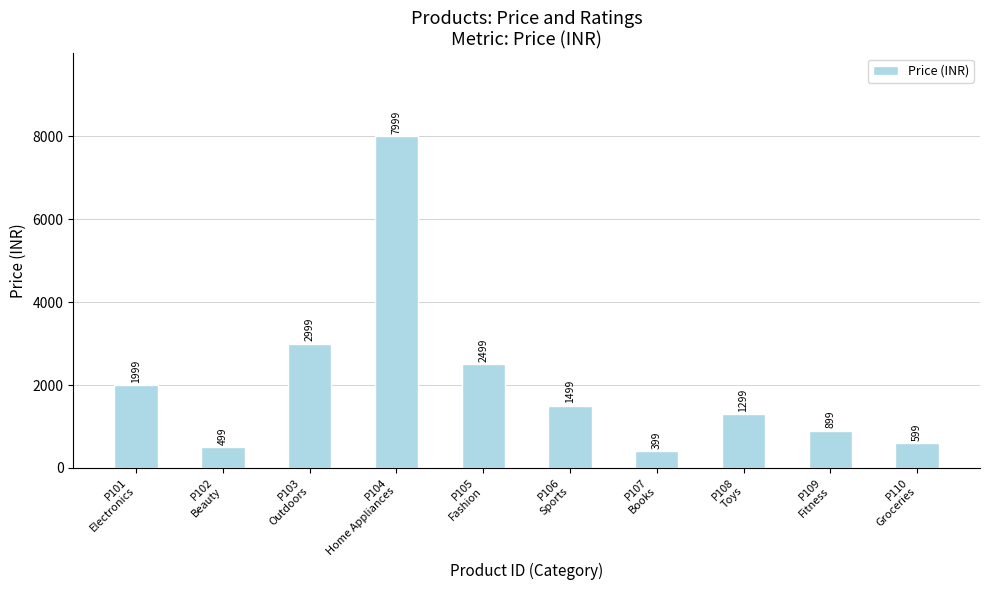

What is the change in value from P105
Fashion to P108
Toys?

-1200